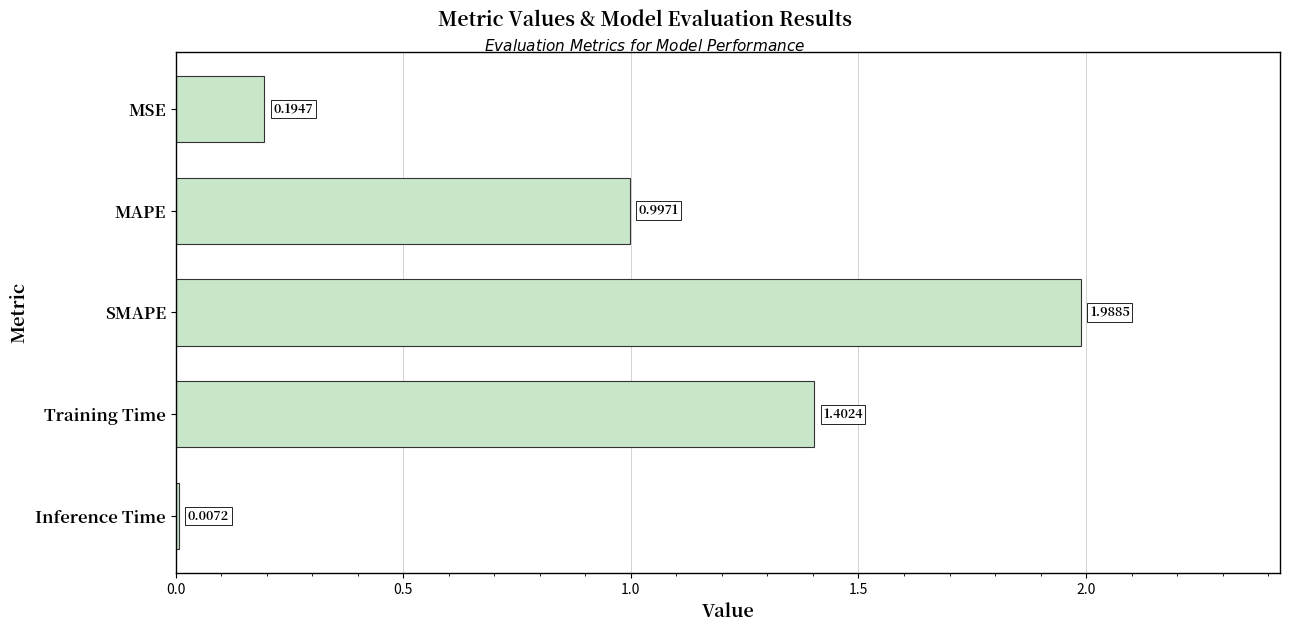

What is the sum of all values?

4.6